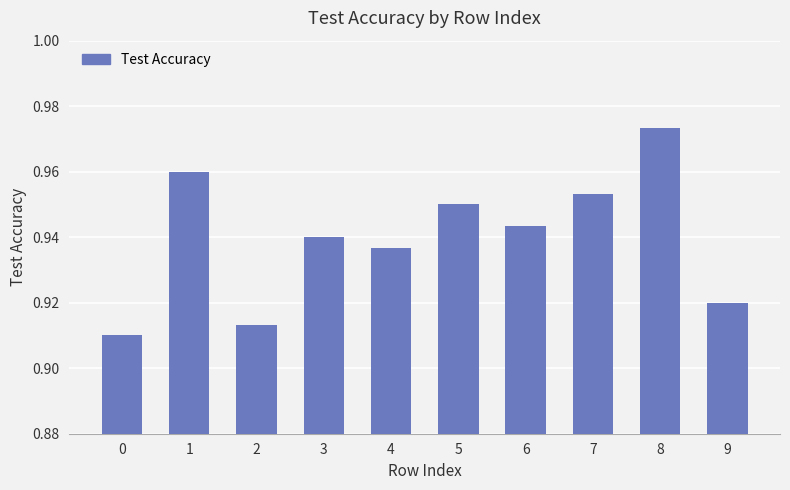

The chart shows a value of 1.4 at 8. True or false?

False